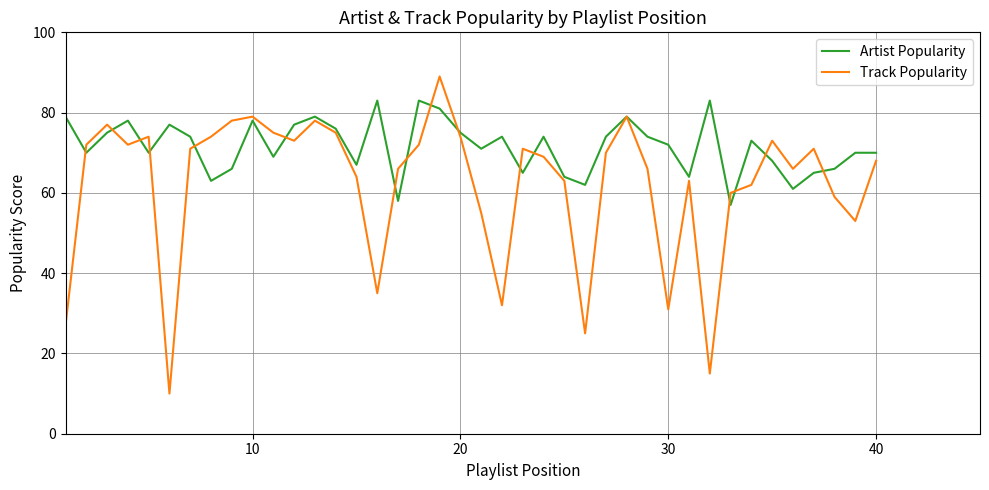

Which series has the largest total across all categories?

Artist Popularity